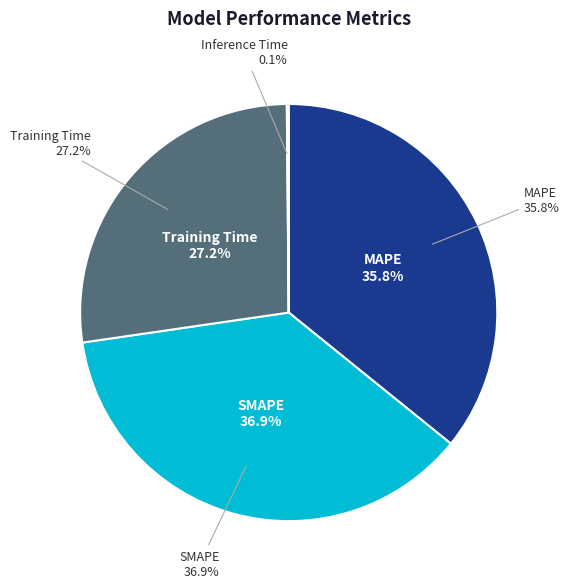

True or false: Training Time accounts for 41% of the total.

False